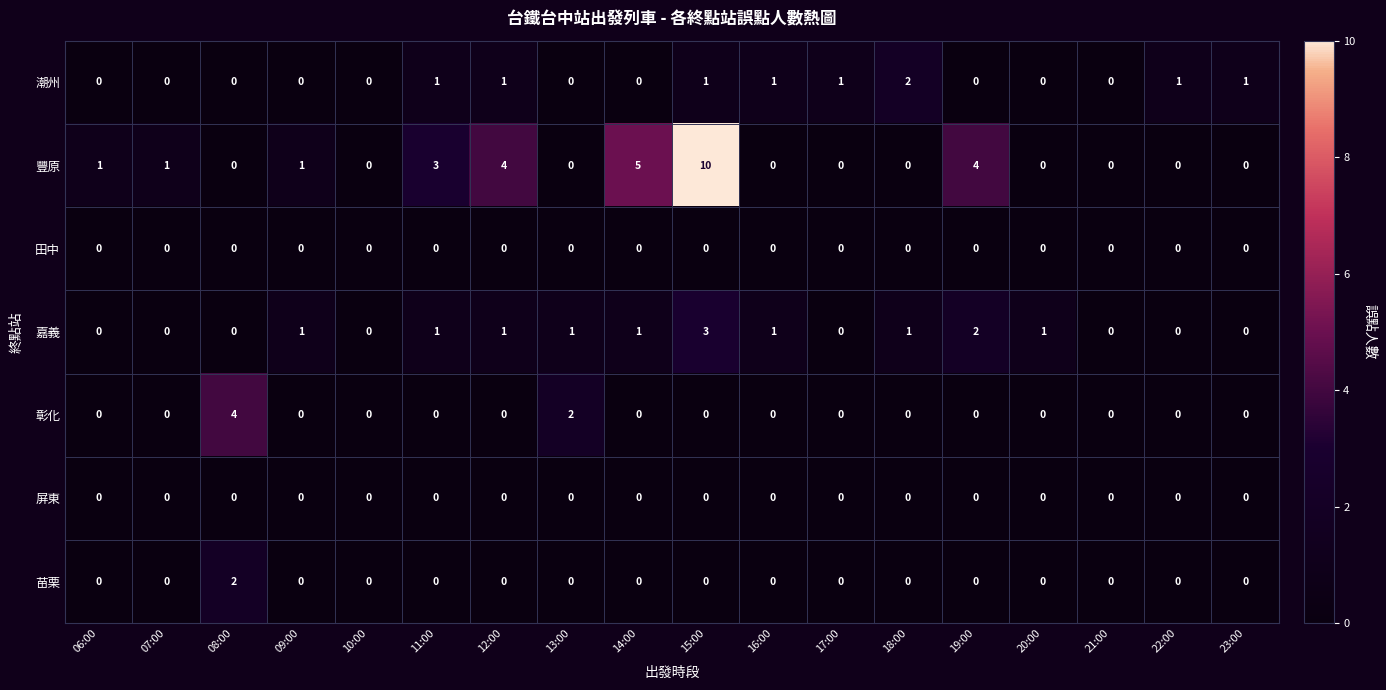

Which series has the largest total across all categories?

豐原